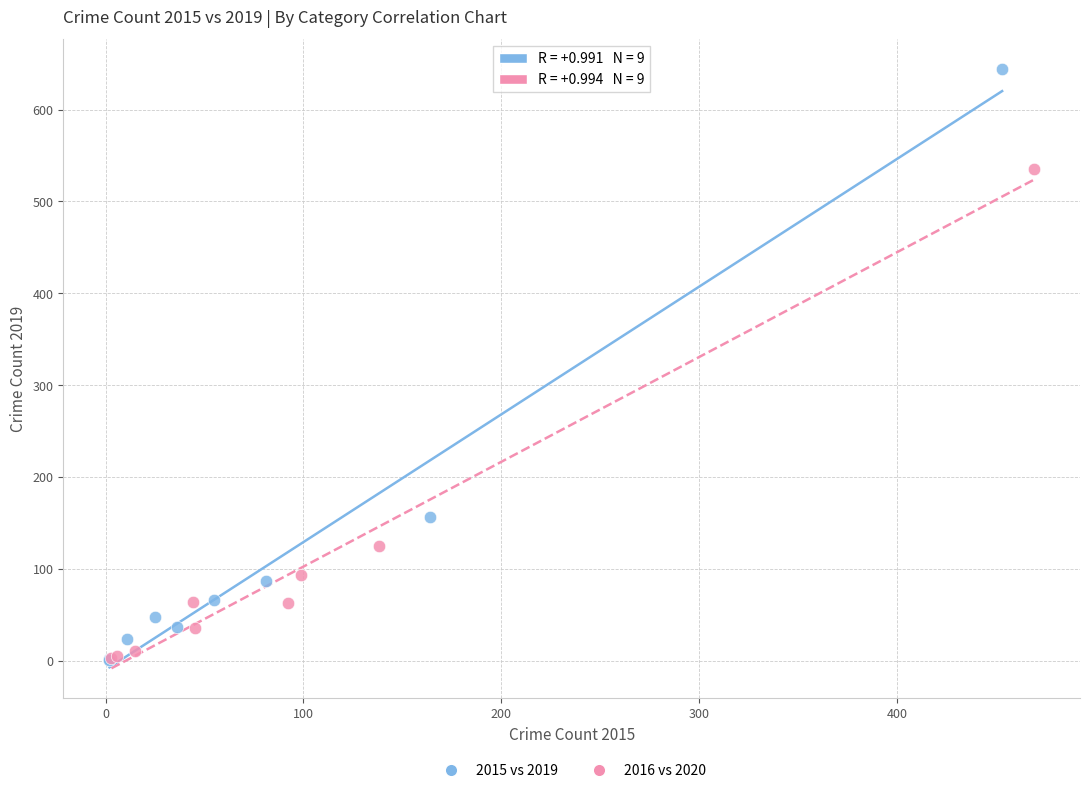

Which series has the widest spread of Y values?

2015 vs 2019